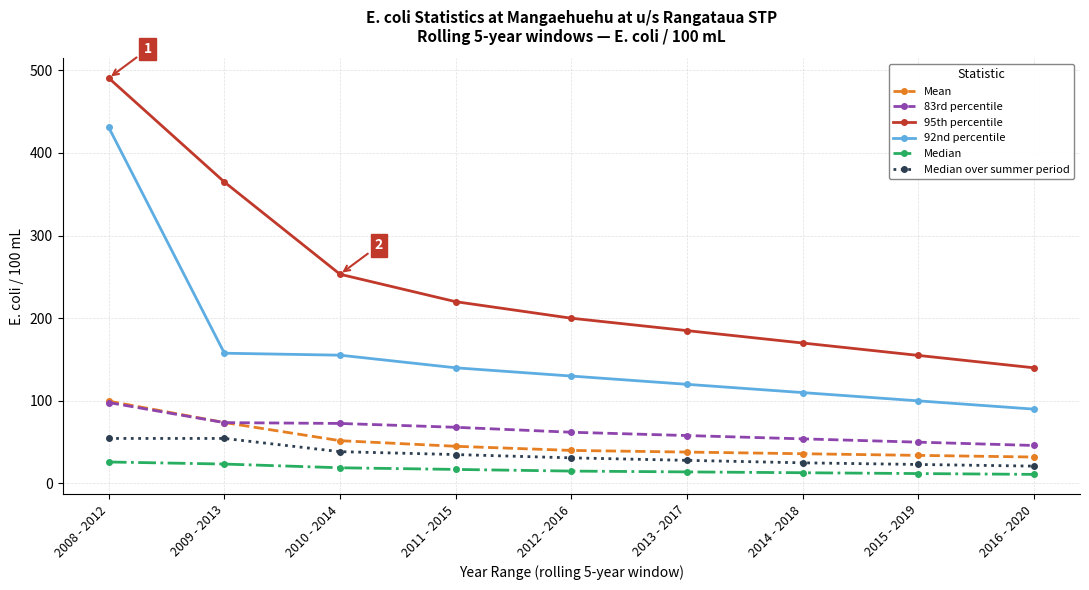

The value of Median over summer period at 2009 - 2013 is 54.5. True or false?

True